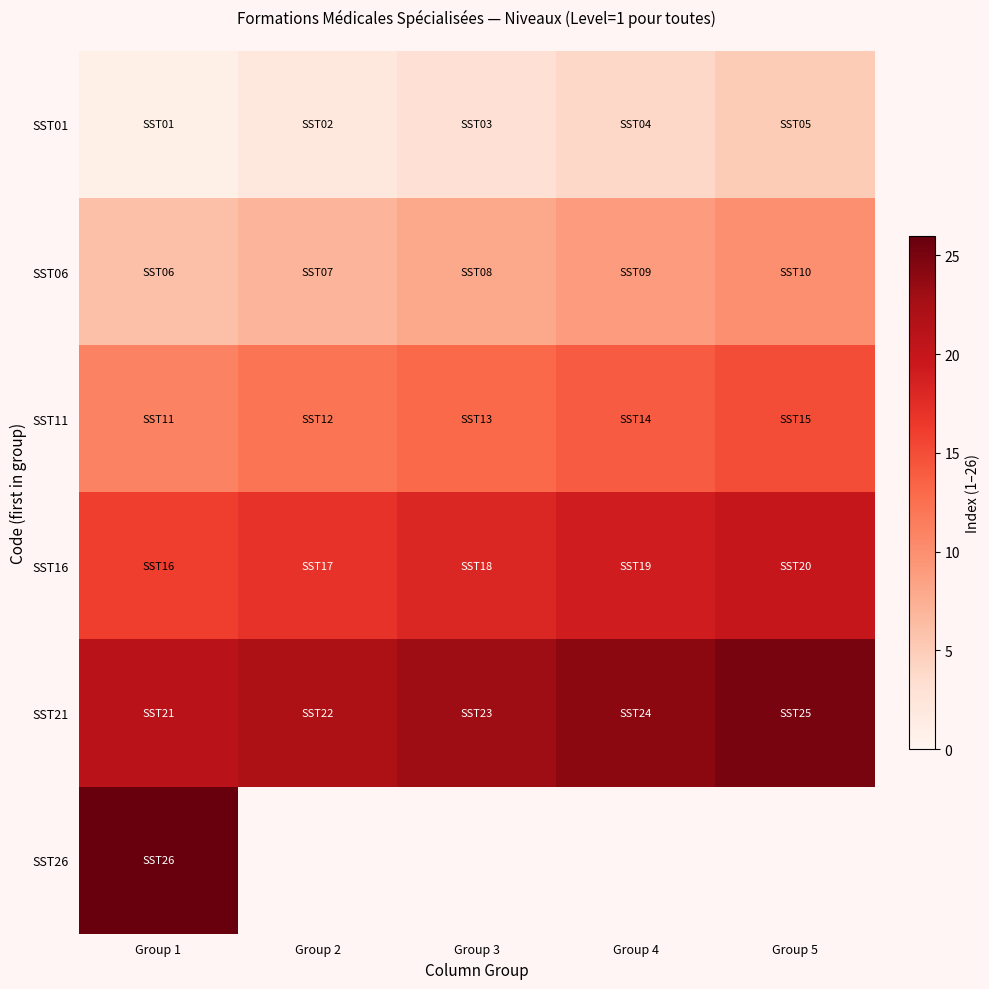

Where does the SST01 series first go above 3?

Group 4